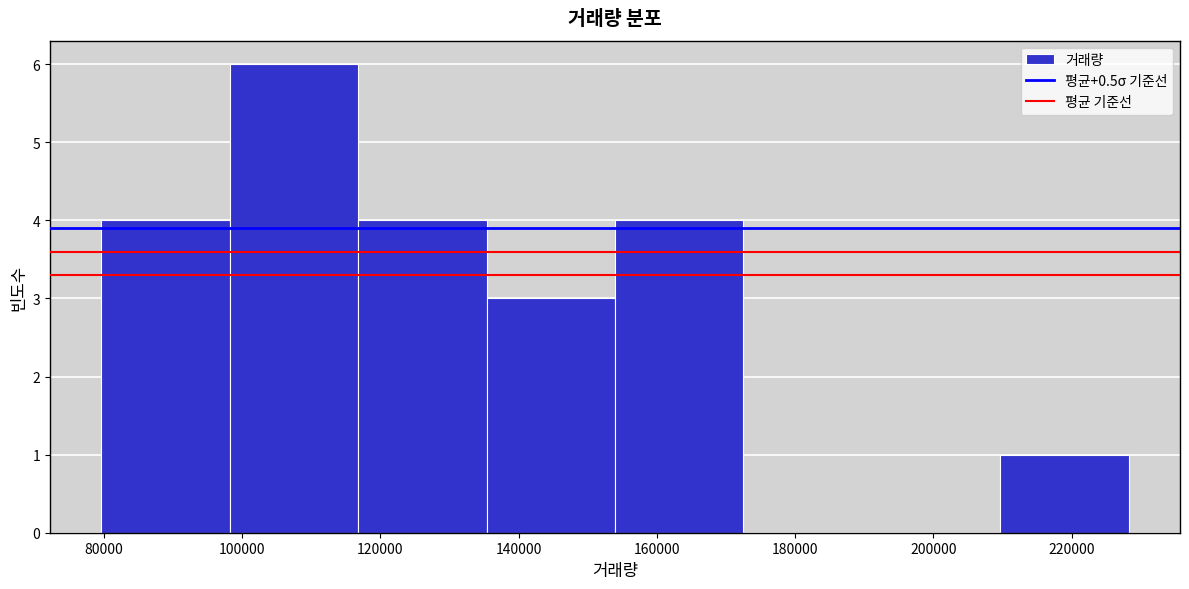

Reading left to right, list every bar in this chart as the range it spans on the x-axis followed by its height. Neither the bar edges nor the heights are printed on the chart, so give them approximately, as read against the axes.

80000 to 98000: 4
98000 to 116000: 6
116000 to 136000: 4
136000 to 154000: 3
154000 to 172000: 4
172000 to 192000: 0
192000 to 210000: 0
210000 to 228000: 1